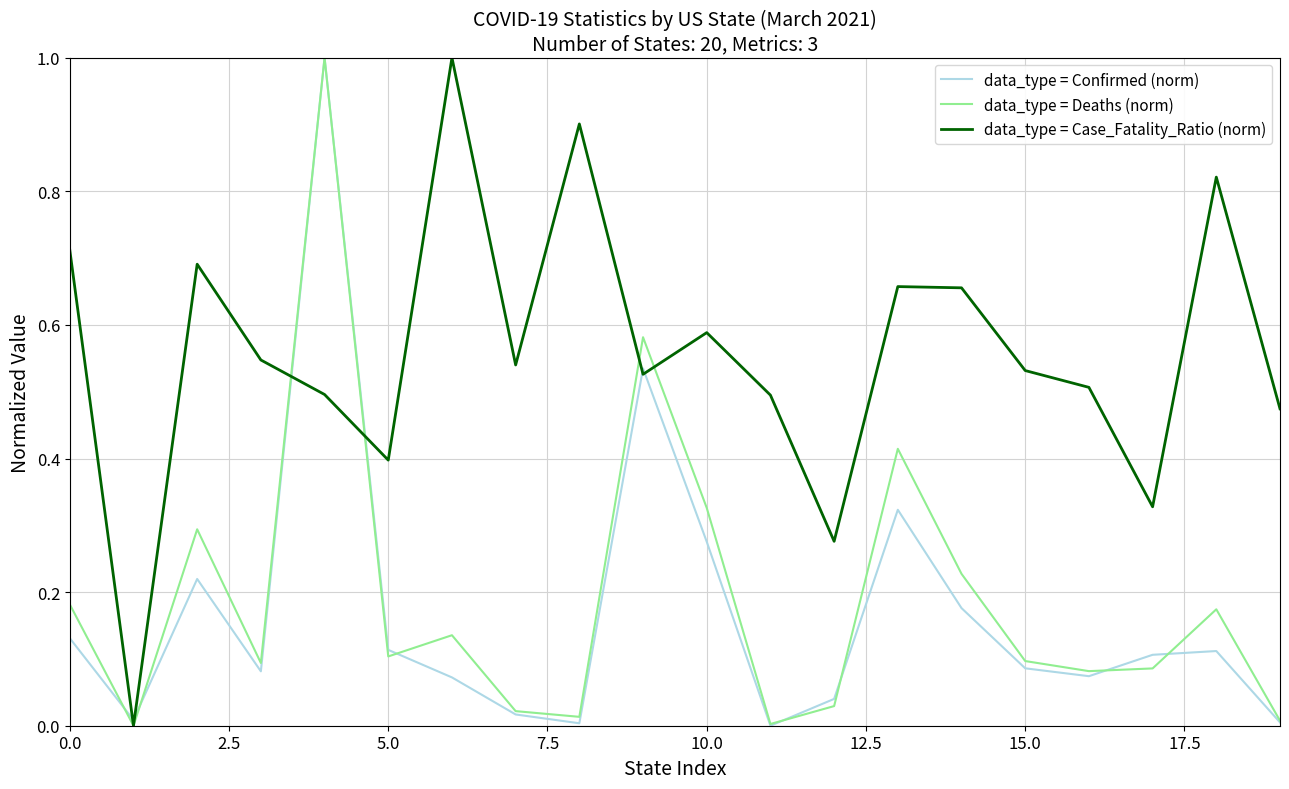

What is the maximum value shown in the chart?

1.0